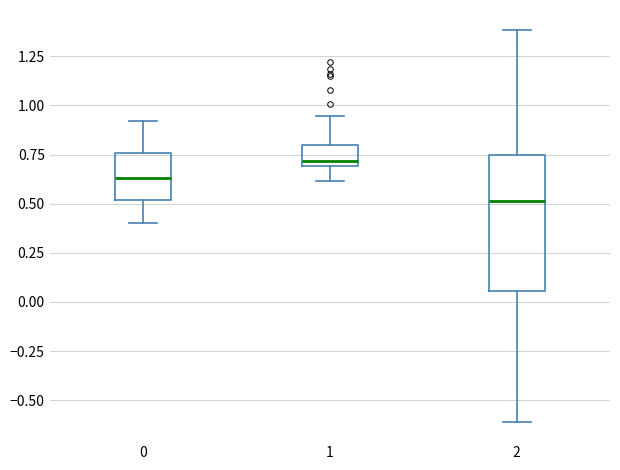

Reading left to right, read every box against the y-axis: the position of its median line, the range the box covers, and the ends of its whiskers. The values are not printed on the chart, so give them approximately, as read against the axis.

0: median 0.65, box 0.50 to 0.75, whiskers 0.40 to 0.90
1: median 0.70 (just above the box's lower edge), box 0.70 to 0.80, whiskers 0.60 to 0.95
2: median 0.50, box 0.05 to 0.75, whiskers -0.60 to 1.40